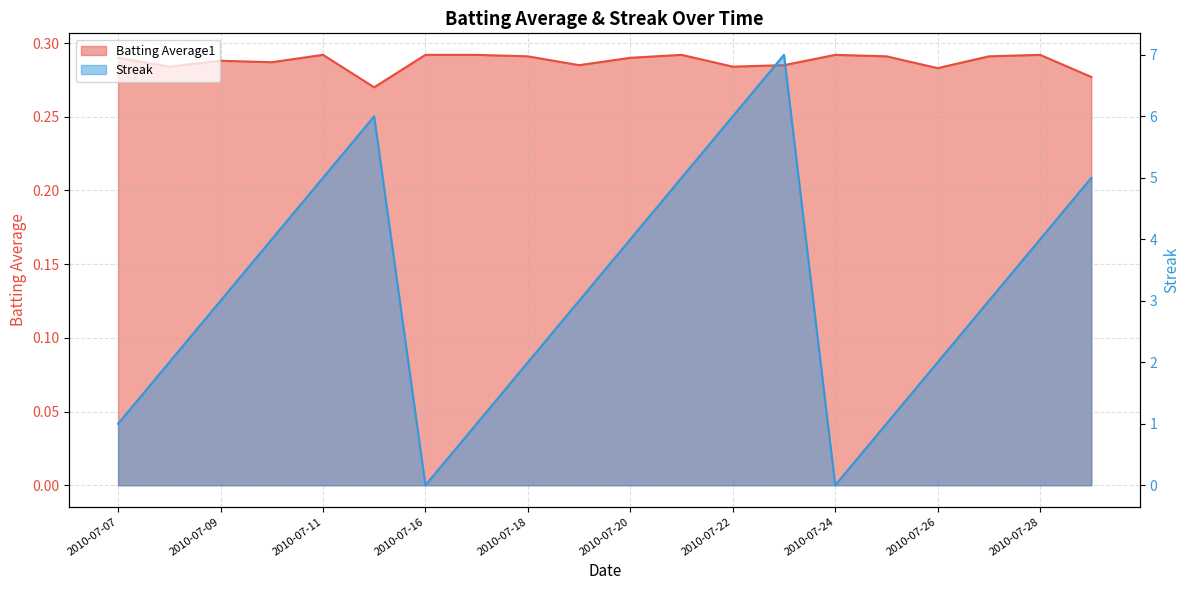

Which series changed the most between 2010-07-10 and 2010-07-19?

Streak